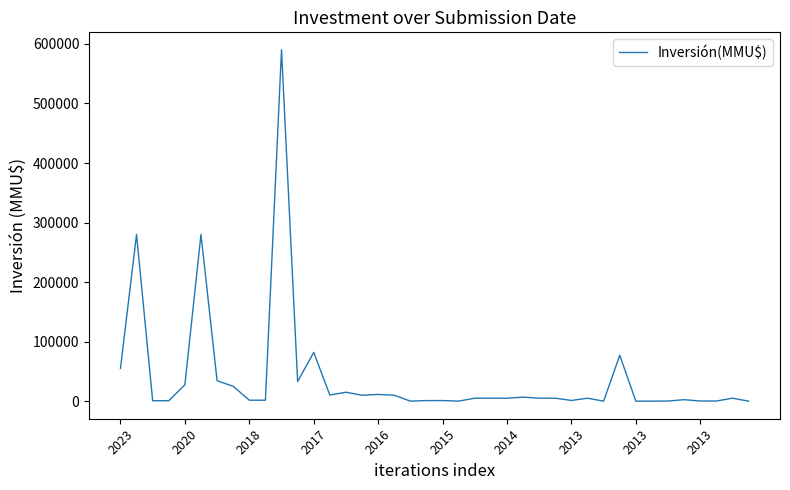

Count the number of data series in this chart.

1